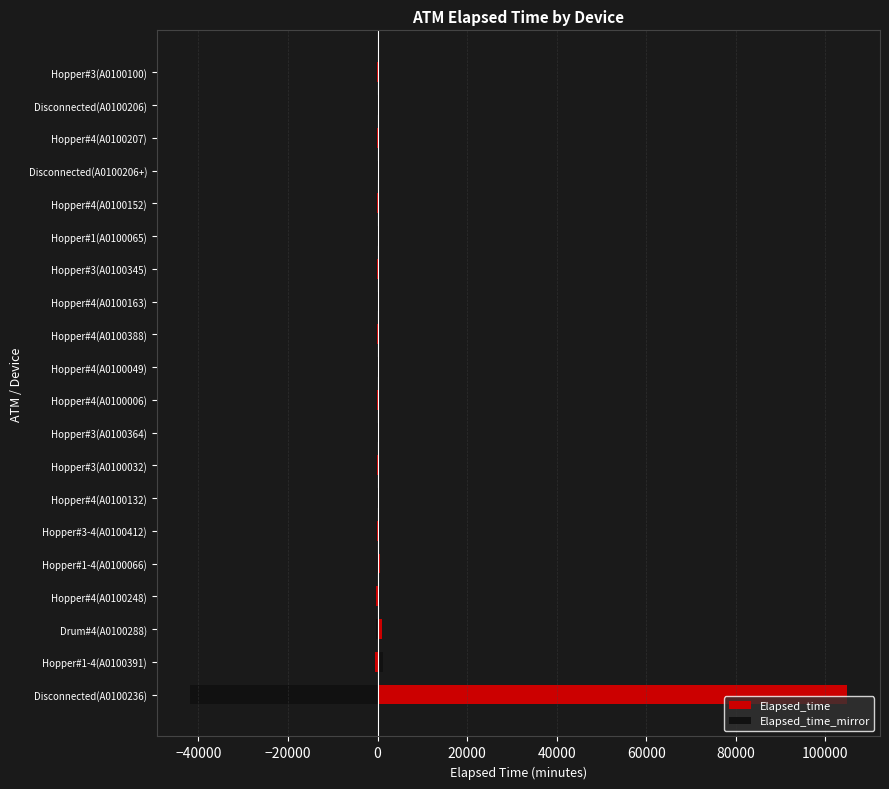

Reading left to right, what are all the values shown in this chart?

Elapsed_time: 104835	1155	1065	615	555	465	405	390	375	360	345	345	285	285	255	225	210	195	165	150
Elapsed_time_mirror: -41934	-462	-426	-246	-222	-186	-162	-156	-150	-144	-138	-138	-114	-114	-102	-90	-84	-78	-66	-60